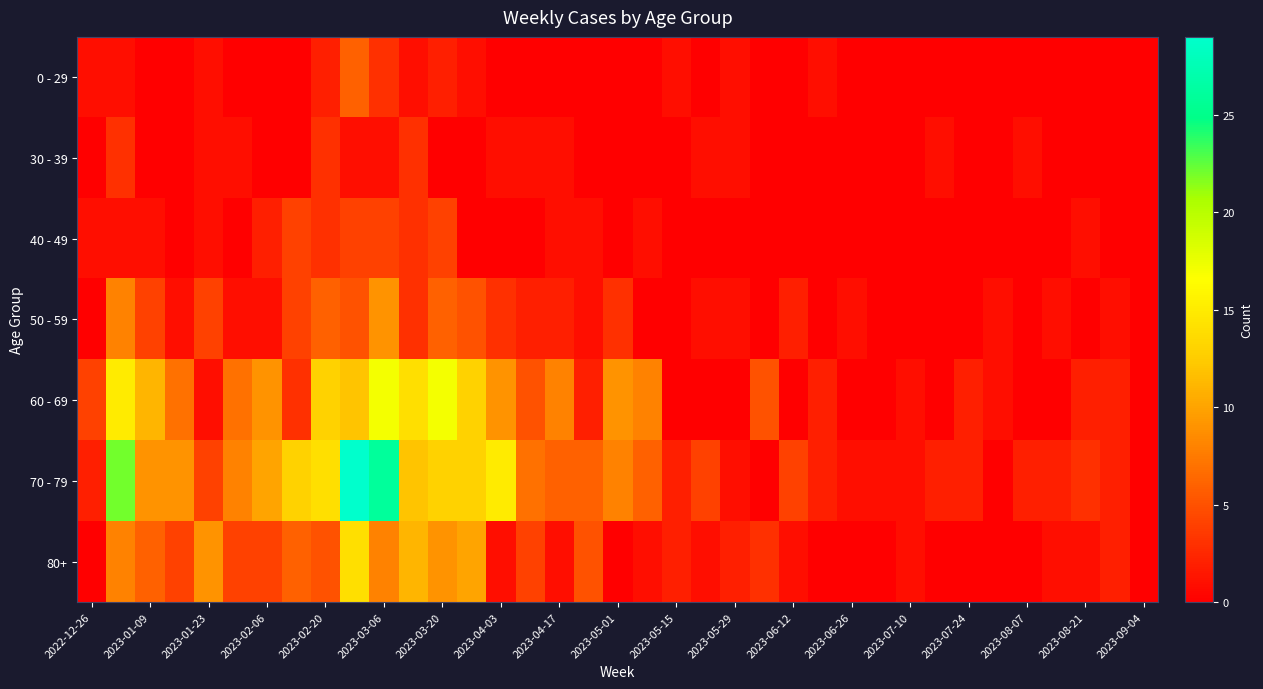

What is the maximum value shown in the chart?

29